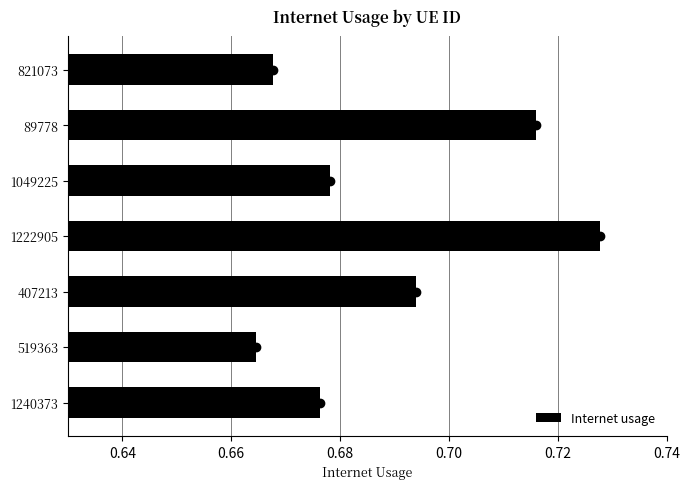

The Internet usage series shows 1.1 at 1222905. True or false?

False